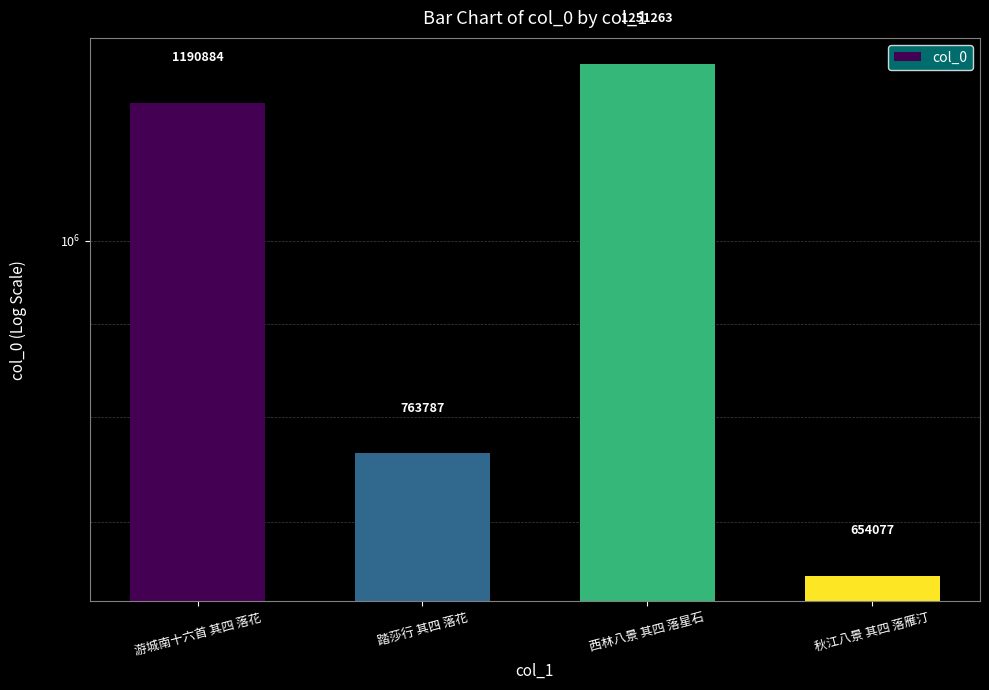

What position from the left is 秋江八景 其四 落雁汀?

4